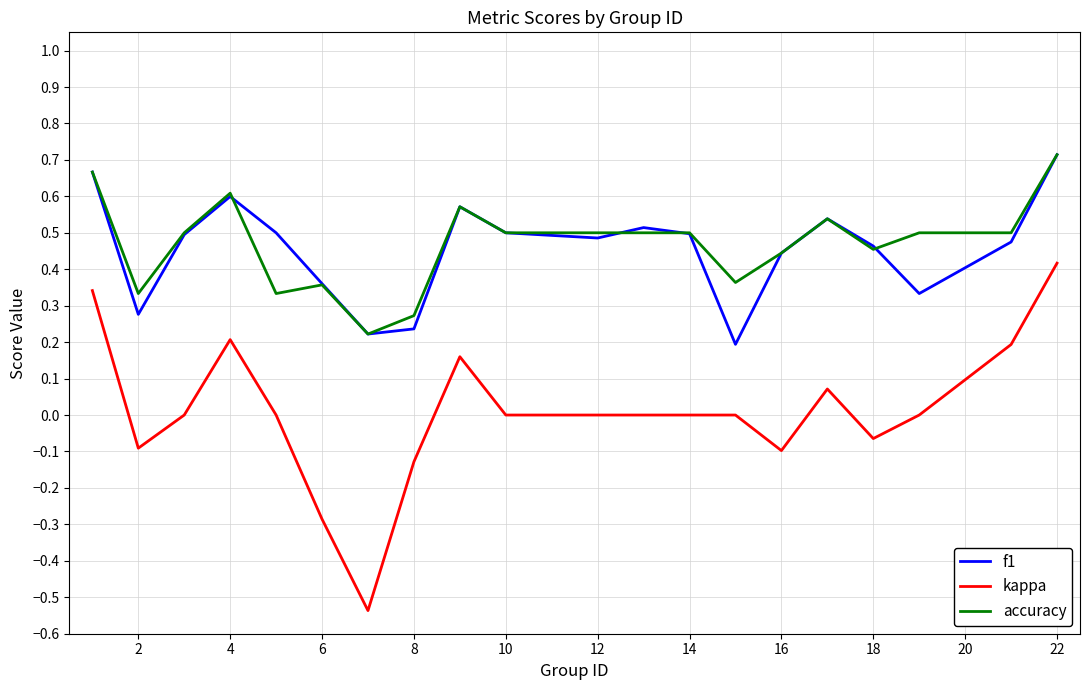

True or false: kappa and f1 cross at least once.

False